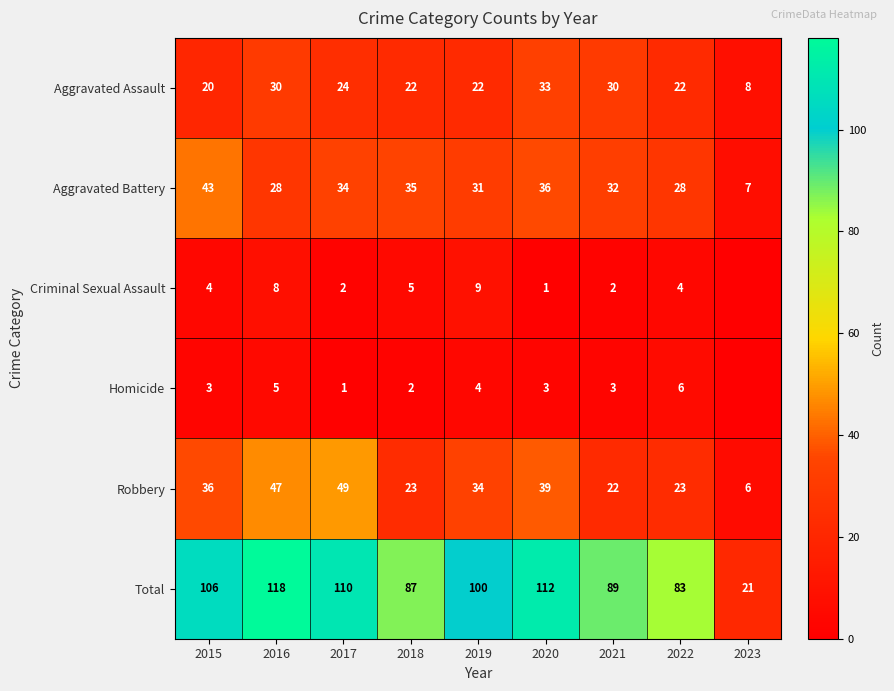

How many series are shown in this chart?

6